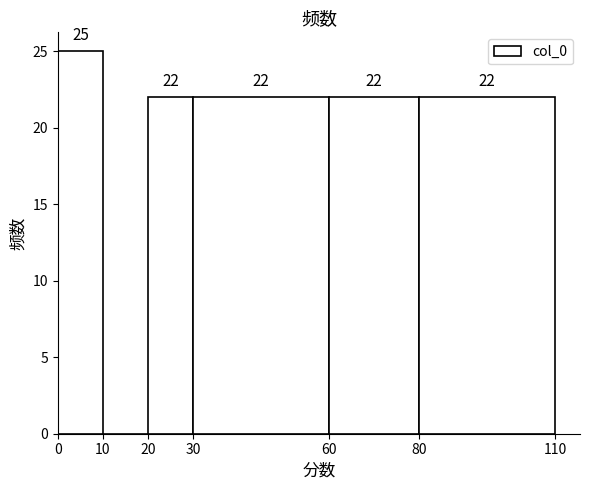

Over which range of the x-axis is the bar tallest?

0 to 10